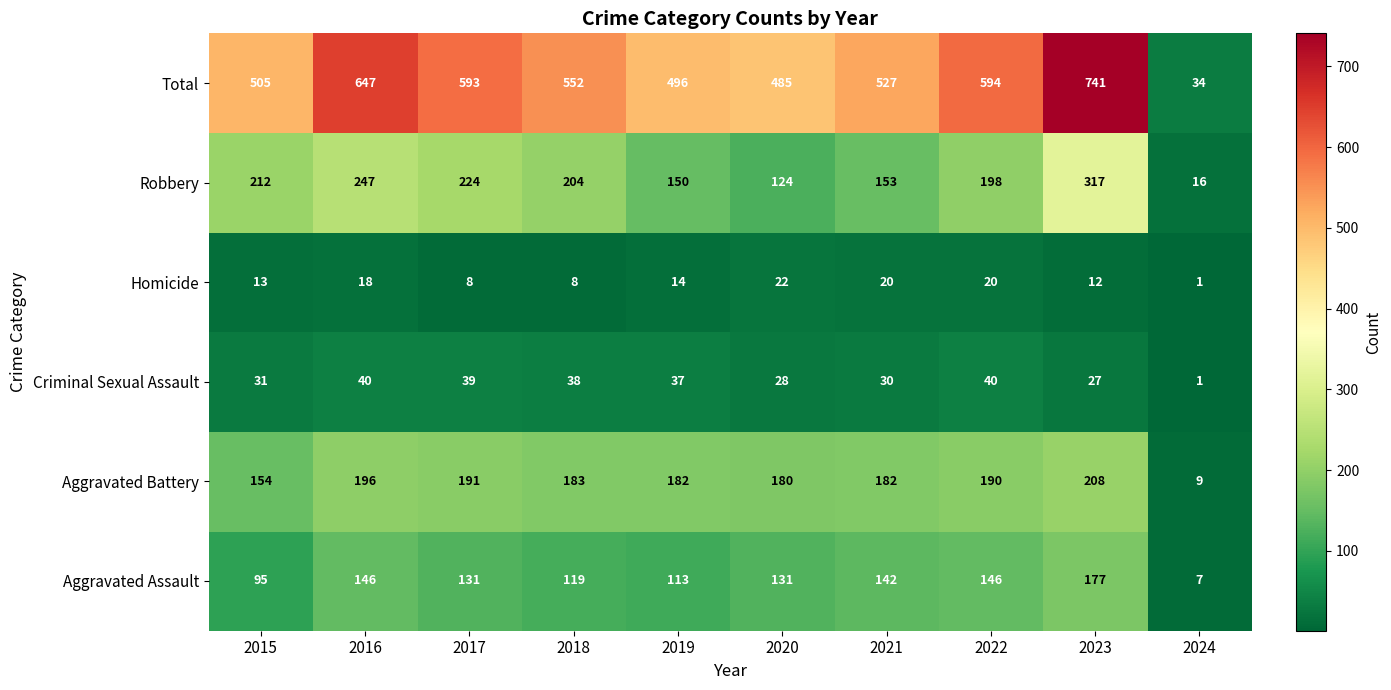

Which series has the largest range (max minus min)?

Total